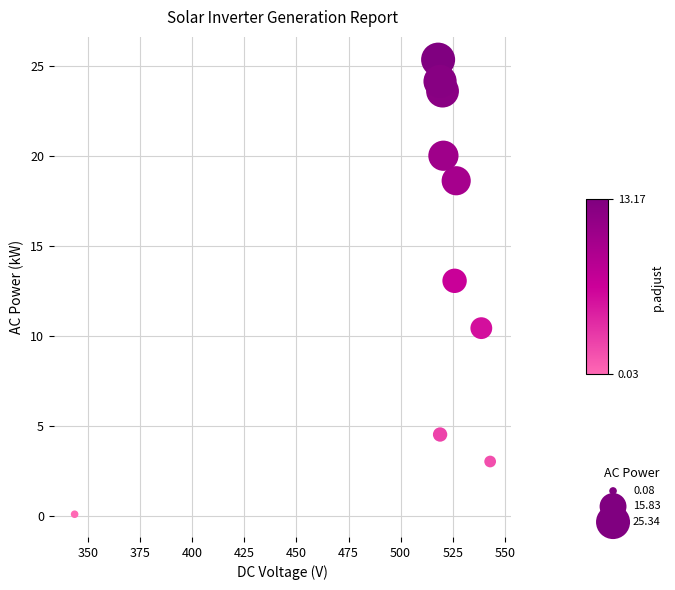

What Y value in the scatter plot is closest to 12?

13.1